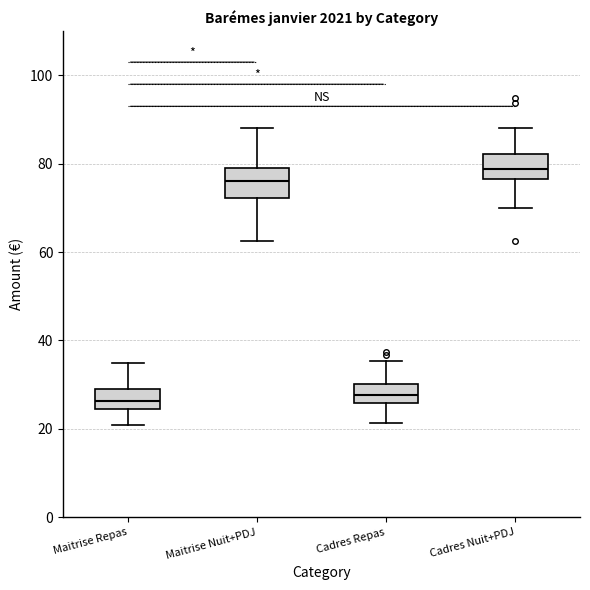

Reading left to right, transcribe this box plot: for each box, give where its median line is, the range the box spans, and where its two whiskers end, as read against the y-axis. The values are not printed on the chart, so give them approximately, as read against the axis.

Maitrise Repas: median 26, box 24 to 28, whiskers 20 to 34
Maitrise Nuit+PDJ: median 76, box 72 to 80, whiskers 62 to 88
Cadres Repas: median 28, box 26 to 30, whiskers 22 to 36
Cadres Nuit+PDJ: median 78, box 76 to 82, whiskers 70 to 88